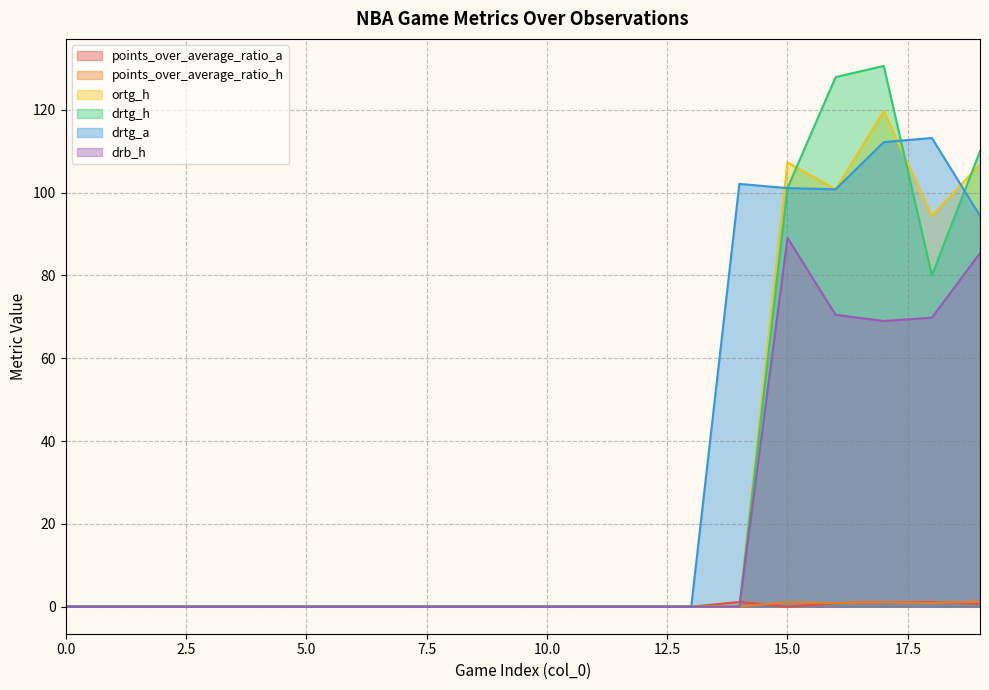

Reading left to right, transcribe all the data shown in this chart.

points_over_average_ratio_a: 0.0	0.0	0.0	0.0	0.0	0.0	0.0	0.0	0.0	0.0	0.0	0.0	0.0	0.0	1.1	0.0	0.9	1.1	1.1	0.7
points_over_average_ratio_h: 0.0	0.0	0.0	0.0	0.0	0.0	0.0	0.0	0.0	0.0	0.0	0.0	0.0	0.0	0.0	1.1	0.9	1.1	0.9	1.2
ortg_h: 0.0	0.0	0.0	0.0	0.0	0.0	0.0	0.0	0.0	0.0	0.0	0.0	0.0	0.0	0.0	107.3	100.8	119.7	94.4	106.8
drtg_h: 0.0	0.0	0.0	0.0	0.0	0.0	0.0	0.0	0.0	0.0	0.0	0.0	0.0	0.0	0.0	101.1	127.9	130.6	80.0	110.0
drtg_a: 0.0	0.0	0.0	0.0	0.0	0.0	0.0	0.0	0.0	0.0	0.0	0.0	0.0	0.0	102.1	101.1	100.8	112.2	113.2	94.4
drb_h: 0.0	0.0	0.0	0.0	0.0	0.0	0.0	0.0	0.0	0.0	0.0	0.0	0.0	0.0	0.0	89.1	70.5	69.0	69.8	85.4